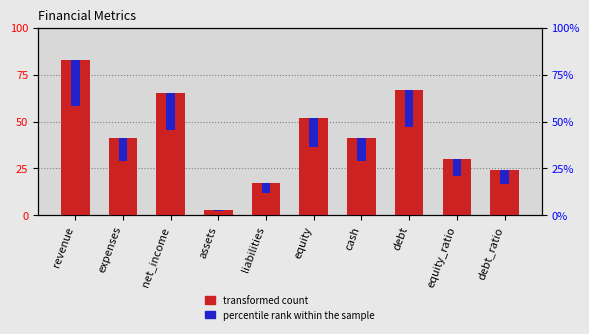

Which series has the largest total across all categories?

transformed count